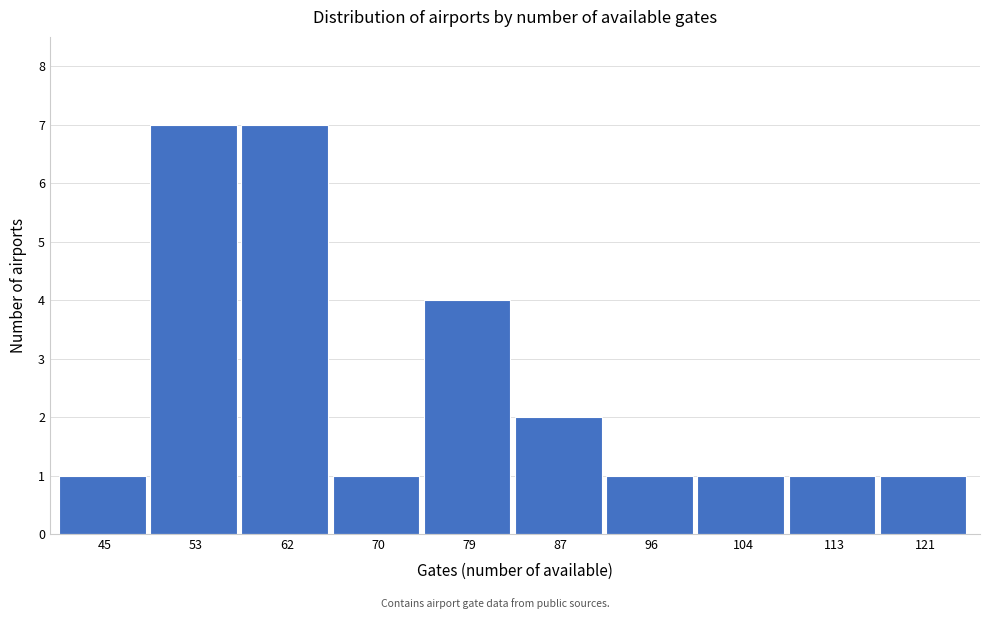

Reading left to right, what are all the values shown in this chart?

45=1	53=7	62=7	70=1	79=4	87=2	96=1	104=1	113=1	121=1